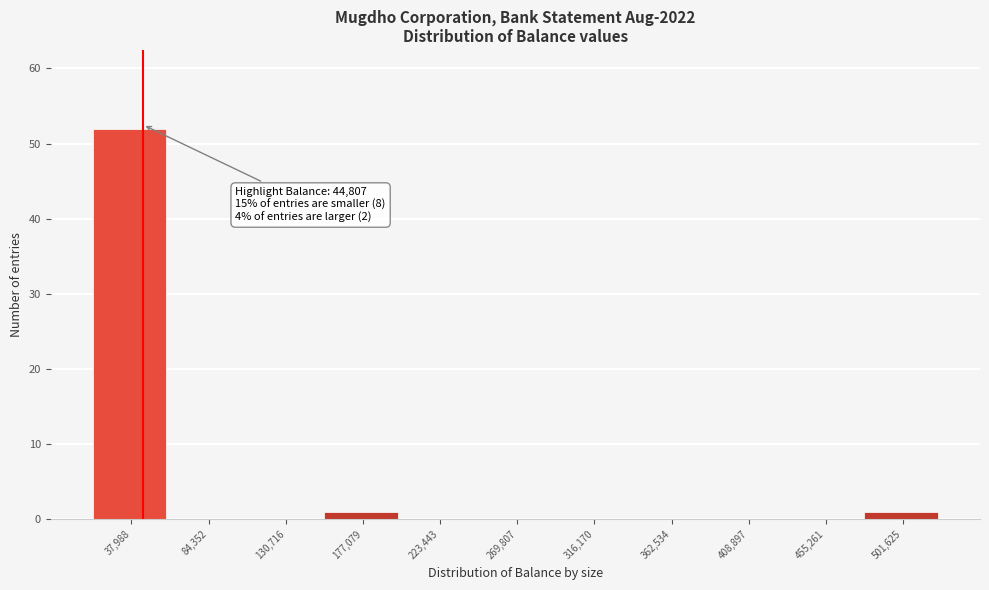

Which range on the x-axis has the tallest bar?

15000 to 60000